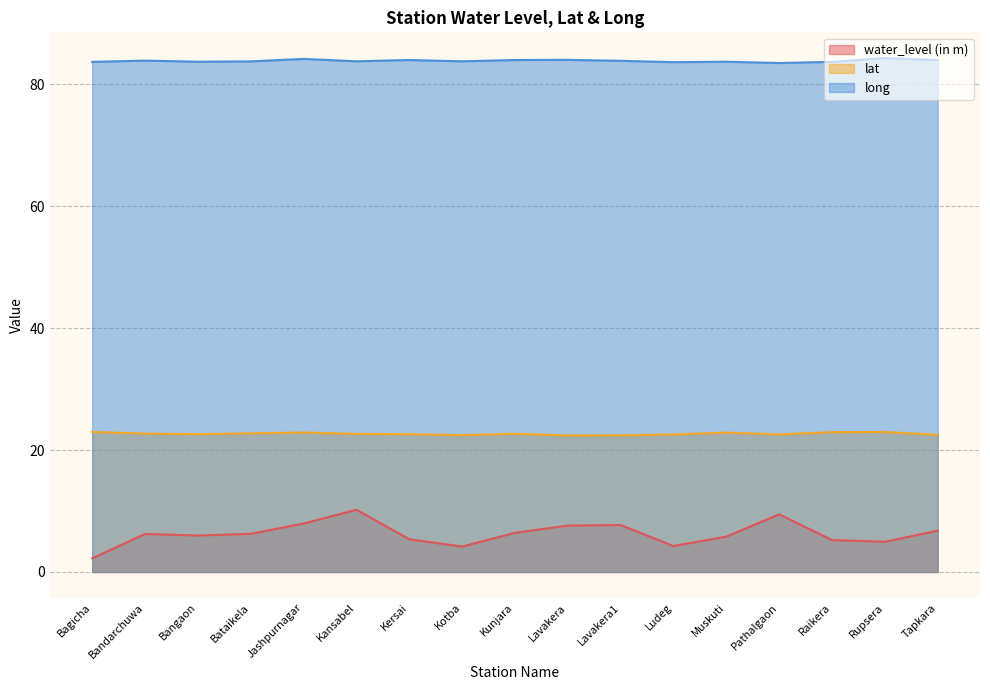

How many lines are shown in the chart?

3